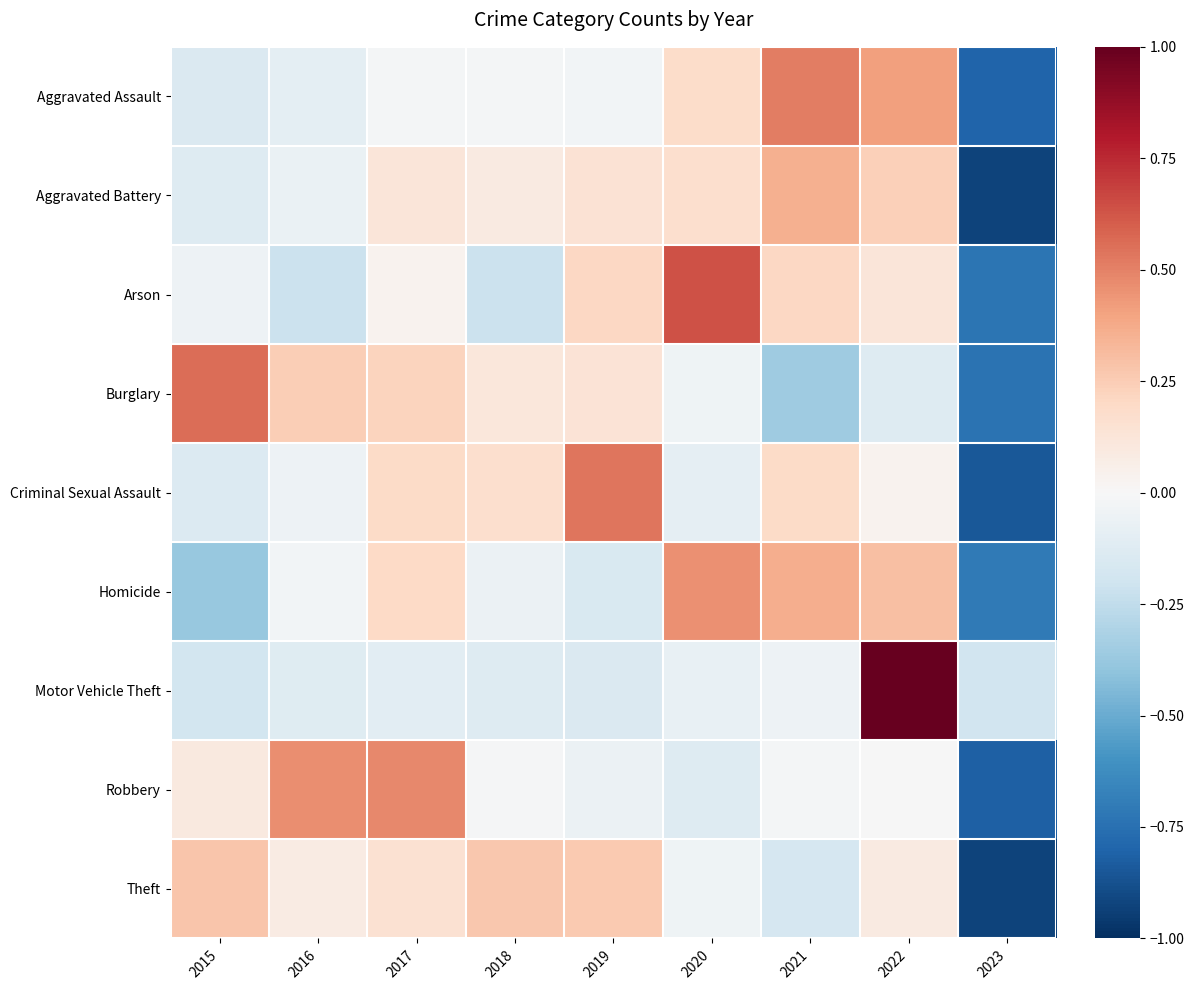

Reading left to right, what are all the values shown in this chart?

Aggravated Assault: 2015=-0.1	2016=-0.1	2017=-0.0	2018=-0.0	2019=-0.0	2020=0.2	2021=0.5	2022=0.4	2023=-0.8
Aggravated Battery: 2015=-0.1	2016=-0.1	2017=0.1	2018=0.1	2019=0.1	2020=0.2	2021=0.4	2022=0.2	2023=-0.9
Arson: 2015=-0.0	2016=-0.2	2017=0.0	2018=-0.2	2019=0.2	2020=0.6	2021=0.2	2022=0.1	2023=-0.7
Burglary: 2015=0.6	2016=0.2	2017=0.2	2018=0.1	2019=0.1	2020=-0.0	2021=-0.4	2022=-0.1	2023=-0.7
Criminal Sexual Assault: 2015=-0.1	2016=-0.0	2017=0.2	2018=0.2	2019=0.5	2020=-0.1	2021=0.2	2022=0.0	2023=-0.8
Homicide: 2015=-0.4	2016=-0.0	2017=0.2	2018=-0.1	2019=-0.2	2020=0.5	2021=0.4	2022=0.3	2023=-0.7
Motor Vehicle Theft: 2015=-0.2	2016=-0.1	2017=-0.1	2018=-0.1	2019=-0.1	2020=-0.1	2021=-0.1	2022=1.0	2023=-0.2
Robbery: 2015=0.1	2016=0.5	2017=0.5	2018=-0.0	2019=-0.1	2020=-0.1	2021=-0.0	2022=-0.0	2023=-0.8
Theft: 2015=0.3	2016=0.1	2017=0.2	2018=0.3	2019=0.3	2020=-0.0	2021=-0.2	2022=0.1	2023=-0.9